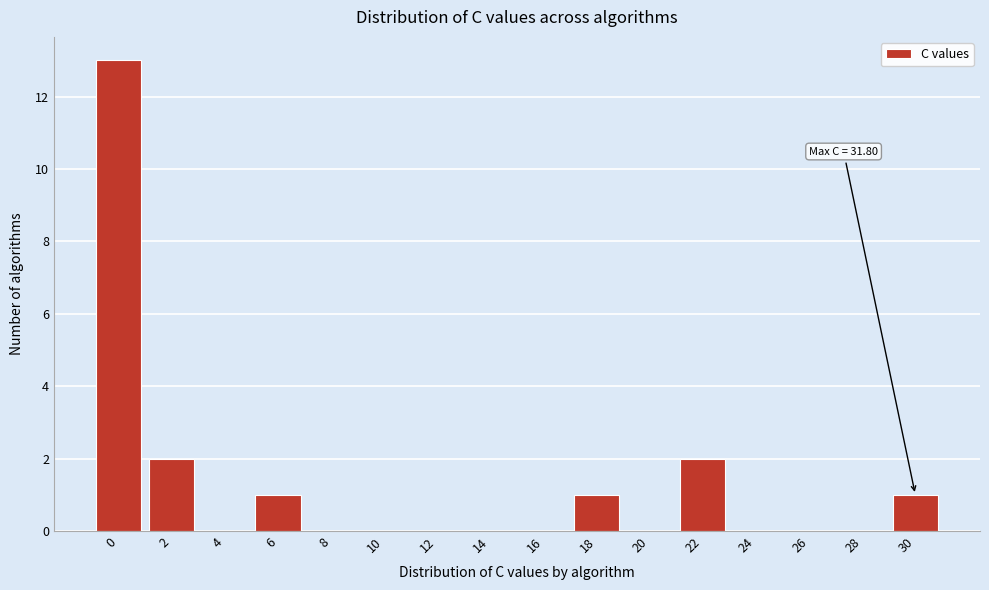

Reading left to right, transcribe all the data shown in this chart.

0=13	2=2	4=0	6=1	8=0	10=0	12=0	14=0	16=0	18=1	20=0	22=2	24=0	26=0	28=0	30=1